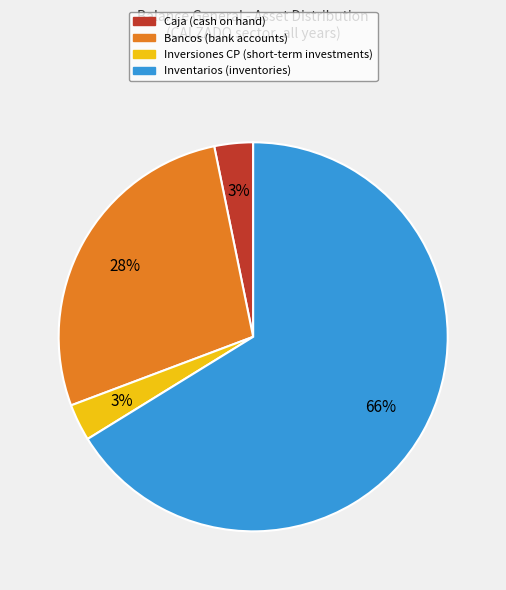

Count the number of slices in the pie.

4